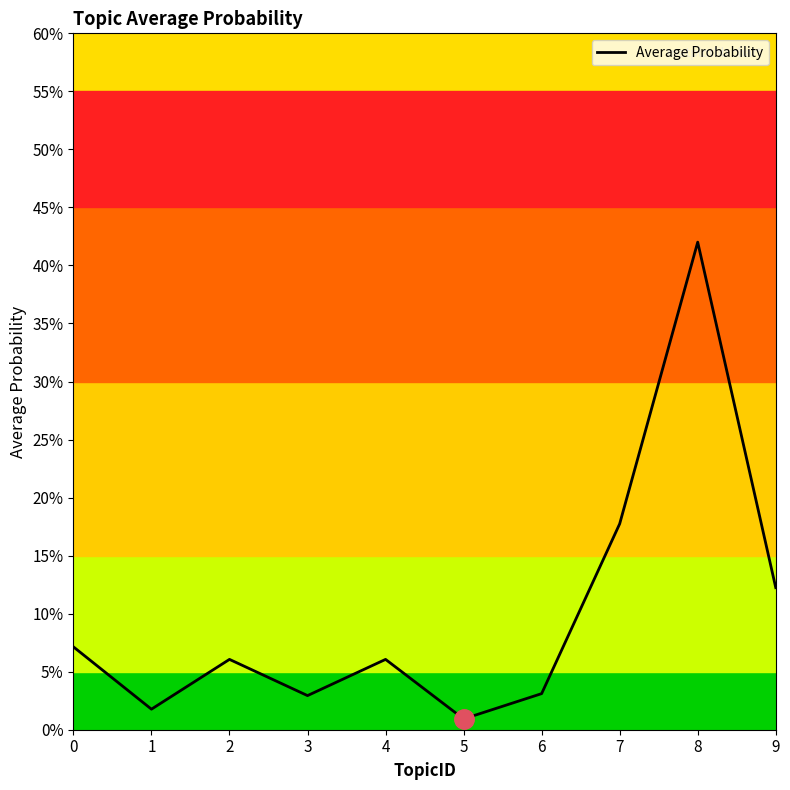

How many interior local peaks (higher than both neighbors) does the data have?

3